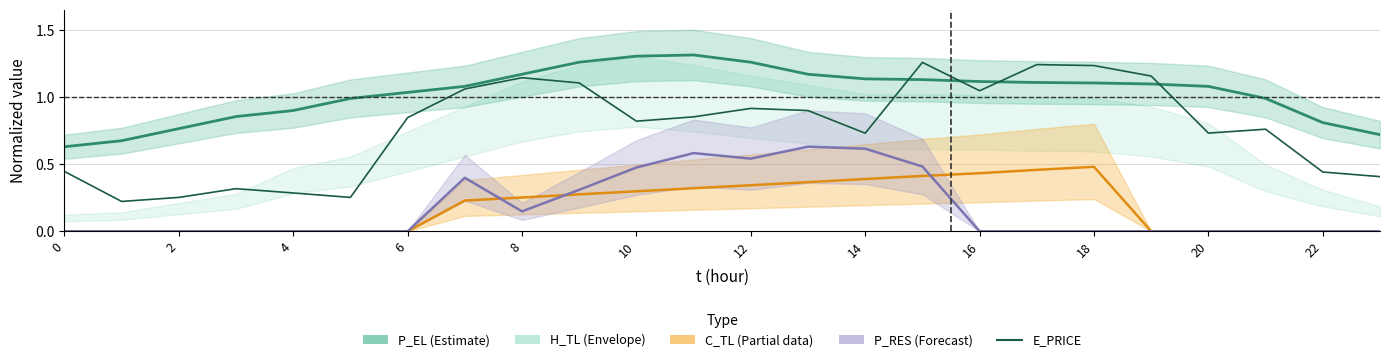

True or false: P_RES center and P_EL center intersect in this chart.

False